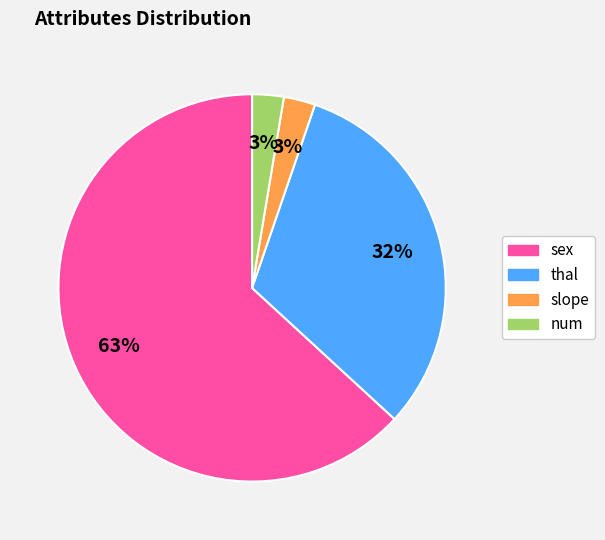

To the nearest percent, what is the average slice percentage?

25%